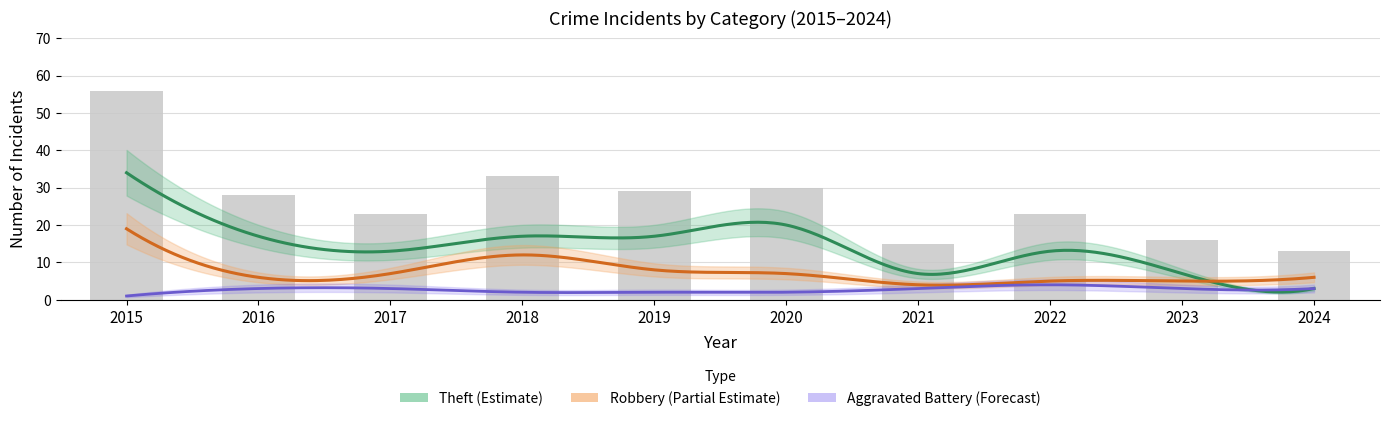

What is the value of the Aggravated Battery bar at the 4th from the left?

2